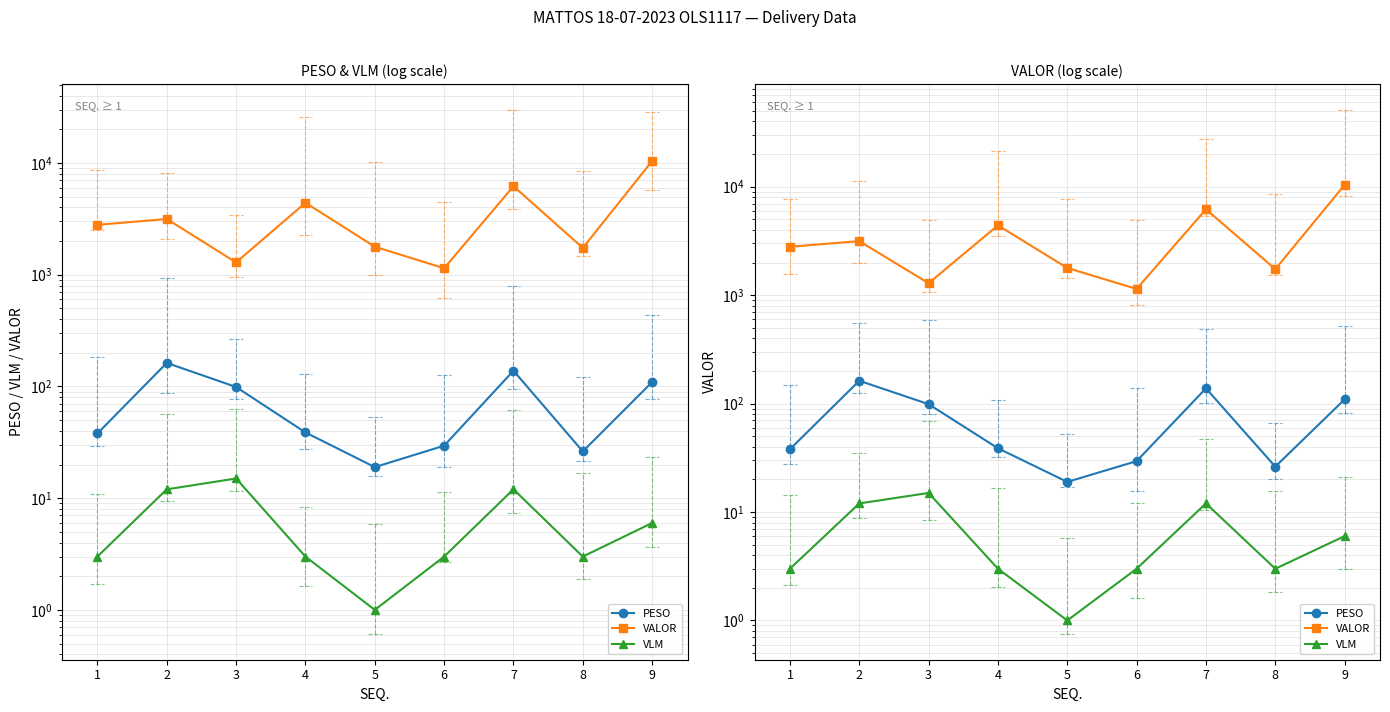

Where is VLM nearest to the value 8?

9